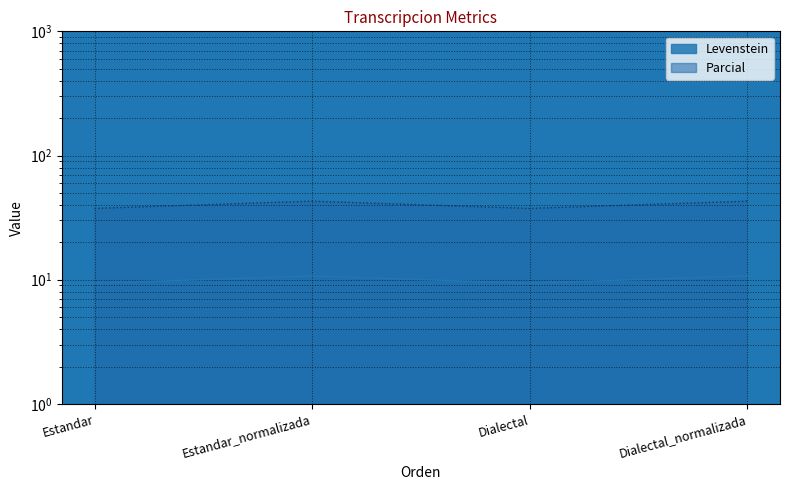

True or false: Levenstein has more than 1 interior local peaks.

False